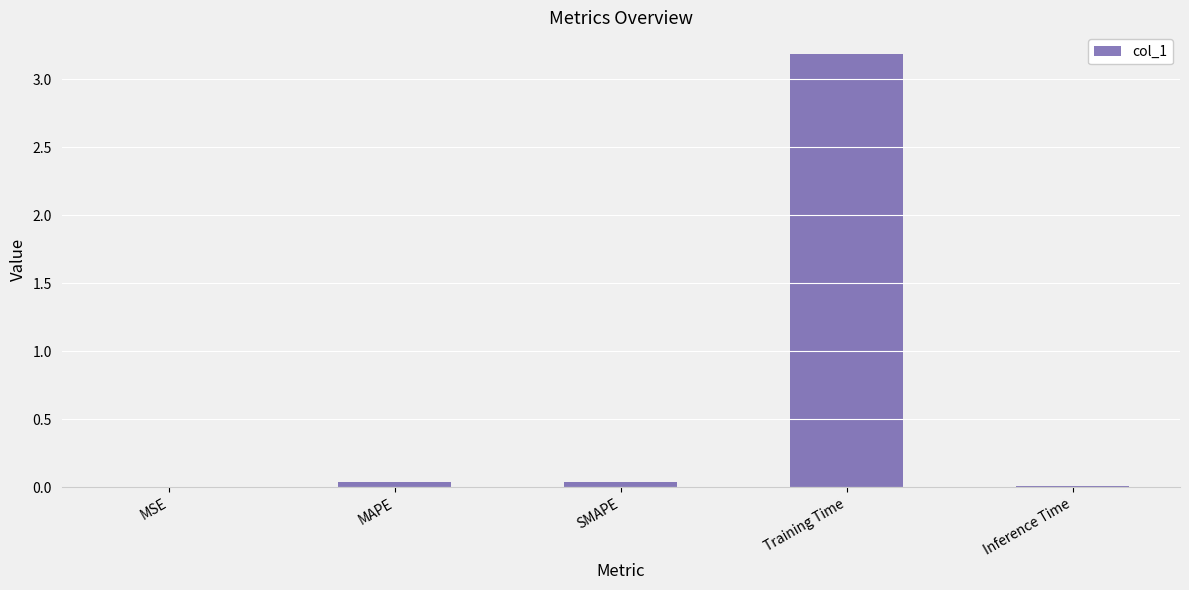

Between MAPE and Training Time, which is larger?

Training Time